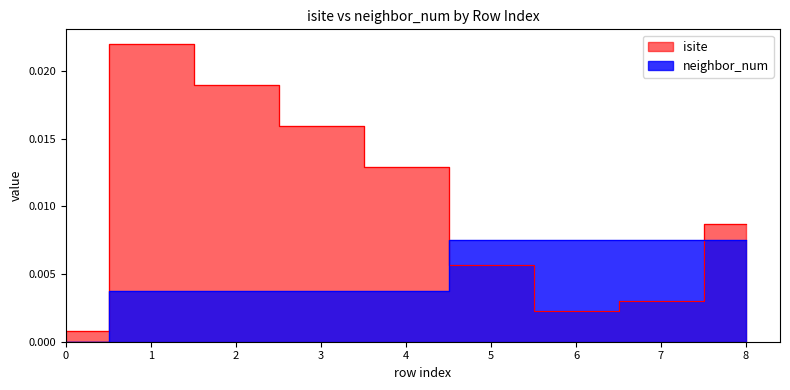

Between 4 and 8, which series saw the biggest shift?

isite